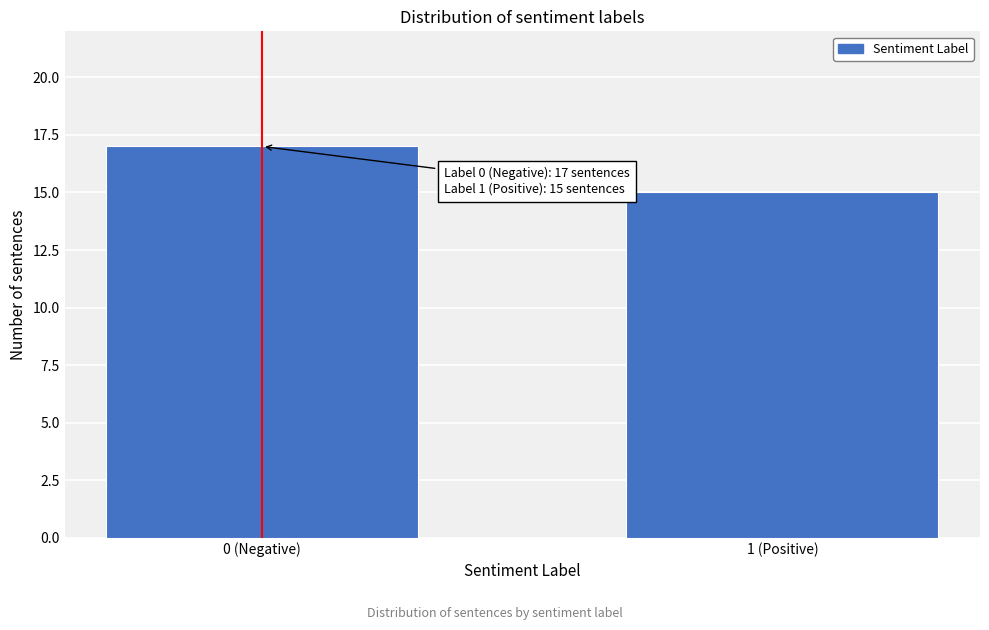

Reading left to right, list all the values displayed in this chart.

0 (Negative)=17	1 (Positive)=15